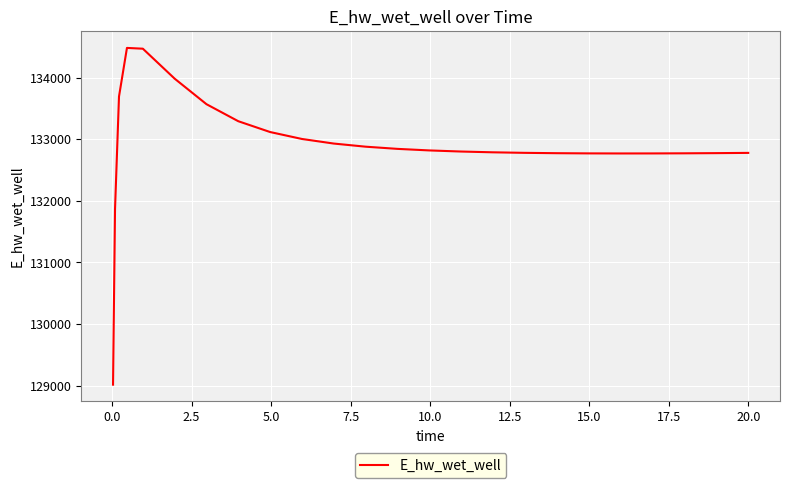

What is the difference between the maximum and minimum values?

5464.8